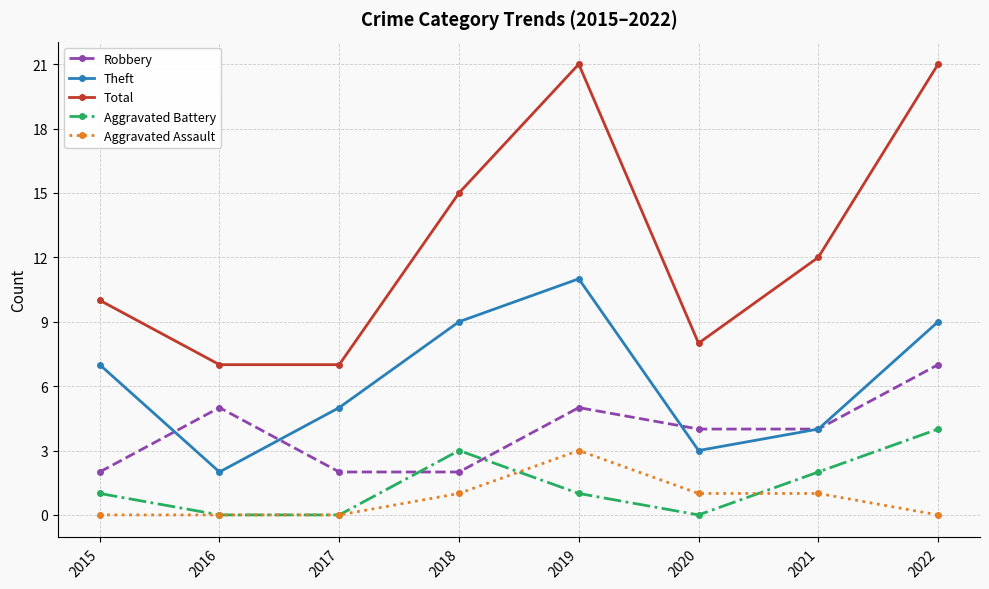

Does the chart have visible grid lines?

Yes